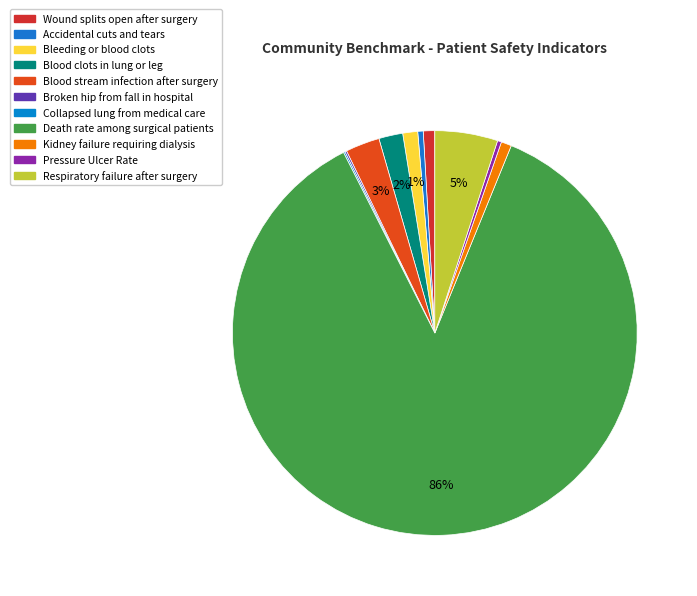

Count the number of slices in the pie.

11